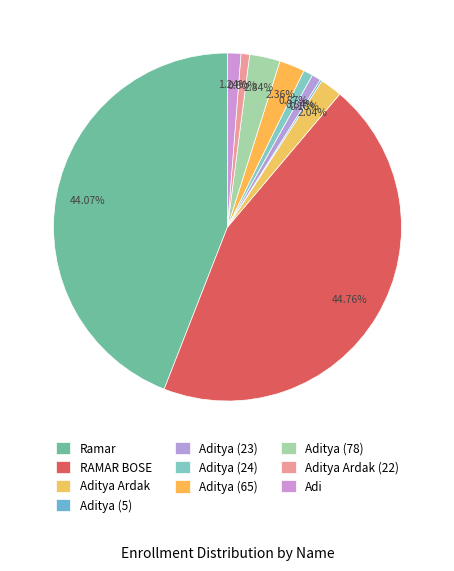

To the nearest percent, what is the difference between the largest and smallest slice percentages?

45%